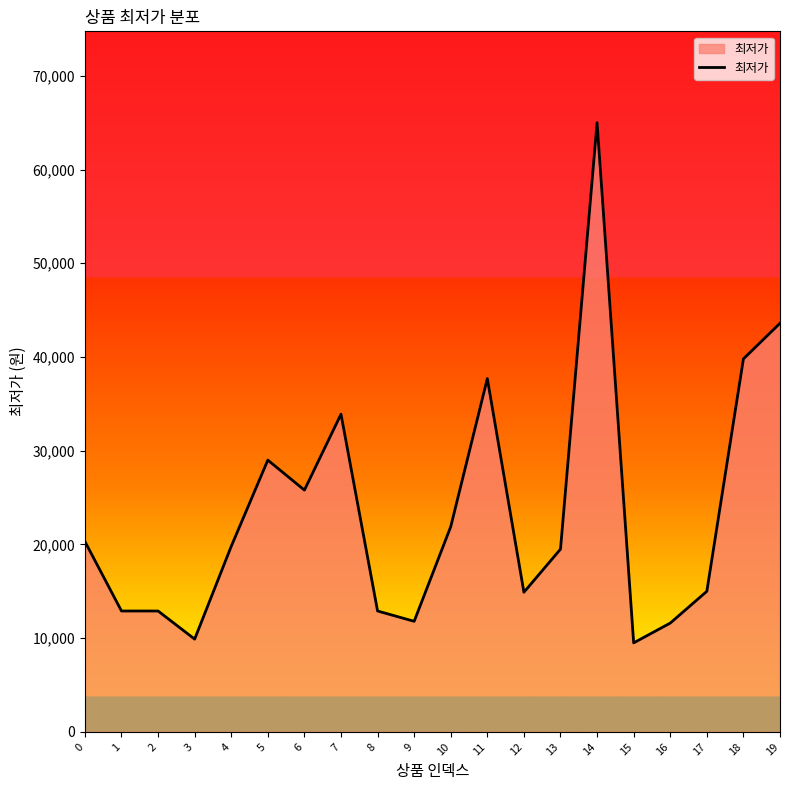

What value does the data have at 2?

12900